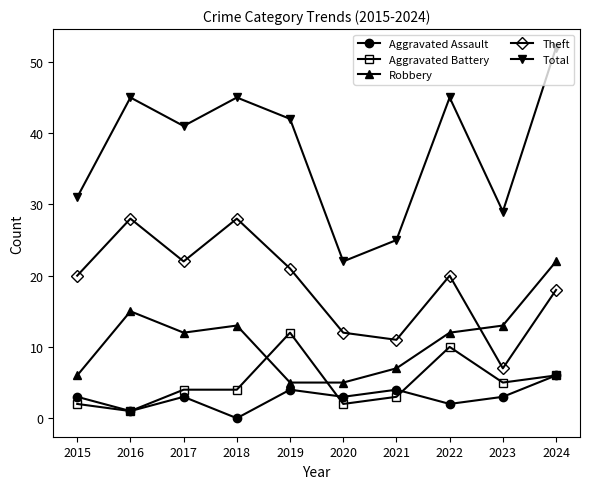

How many lines are shown in the chart?

5